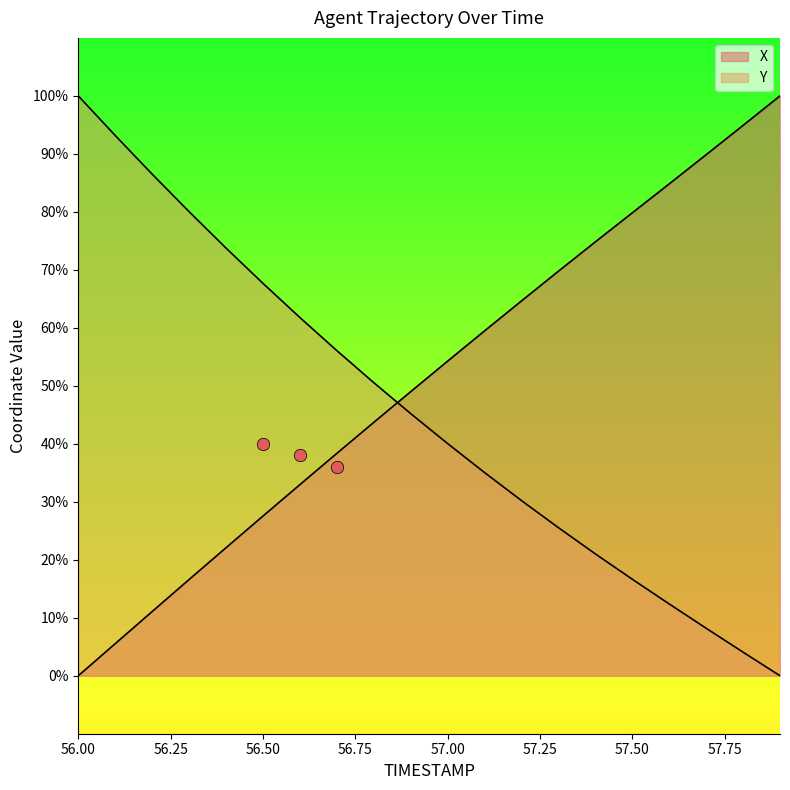

What are all the series names shown in the legend?

X, Y